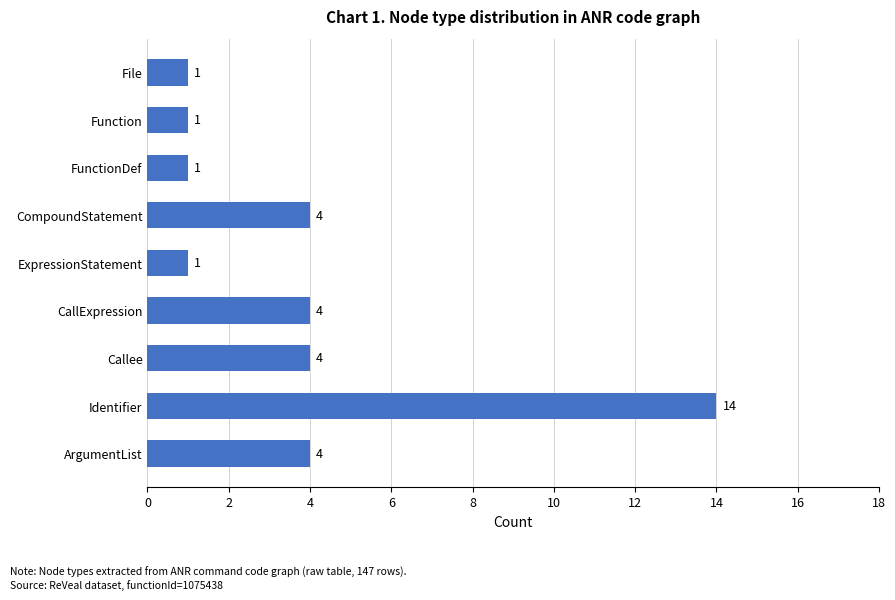

Reading bottom to top, list all the values displayed in this chart.

4	14	4	4	1	4	1	1	1